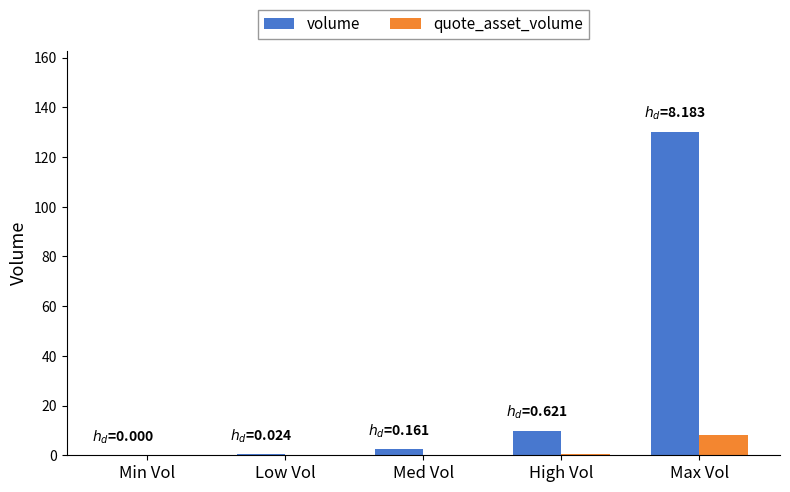

How many distinct data groups are displayed?

2